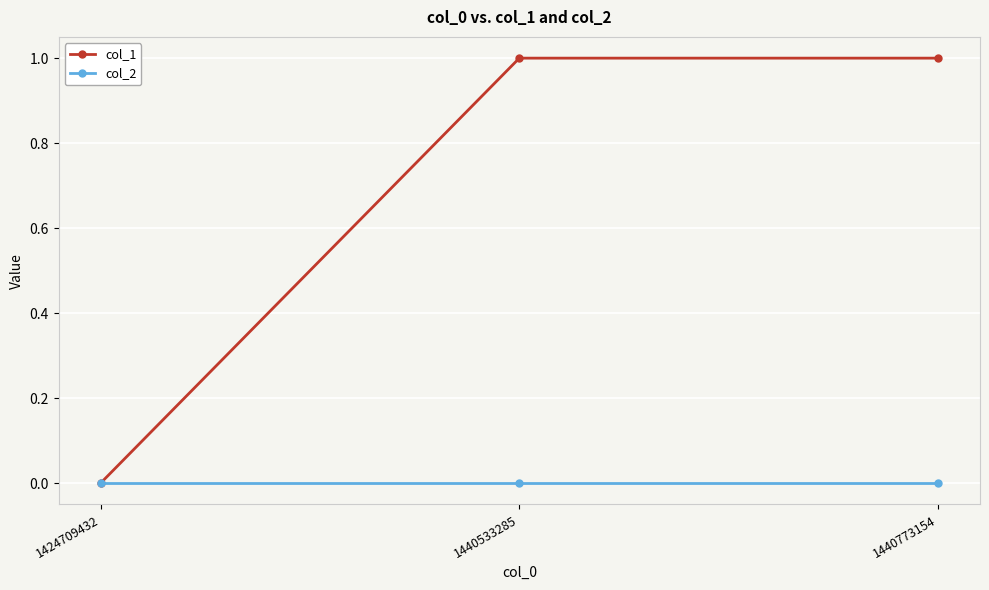

How many lines are shown in the chart?

2